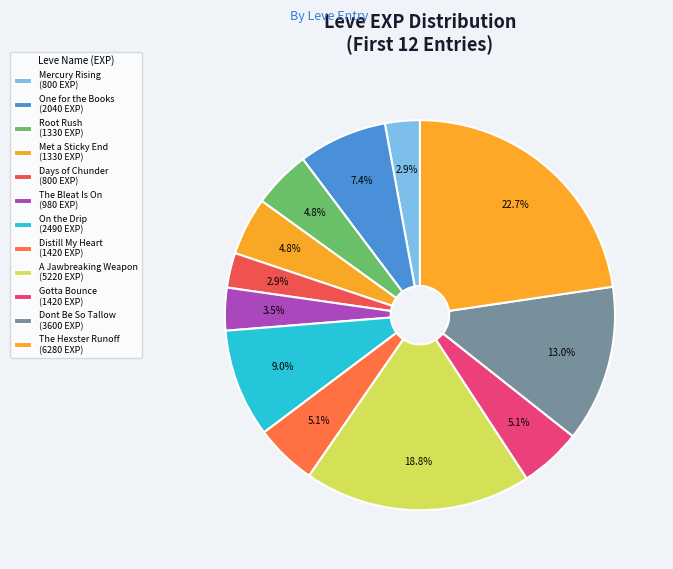

Is there any slice that represents more than half of the pie?

No